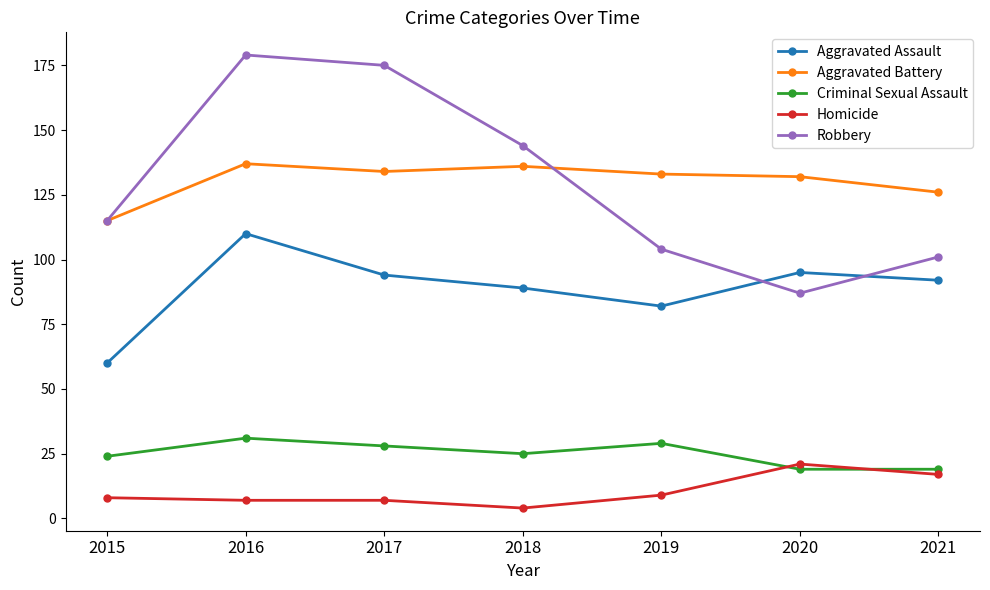

What is the total value across all series at 2016?

464